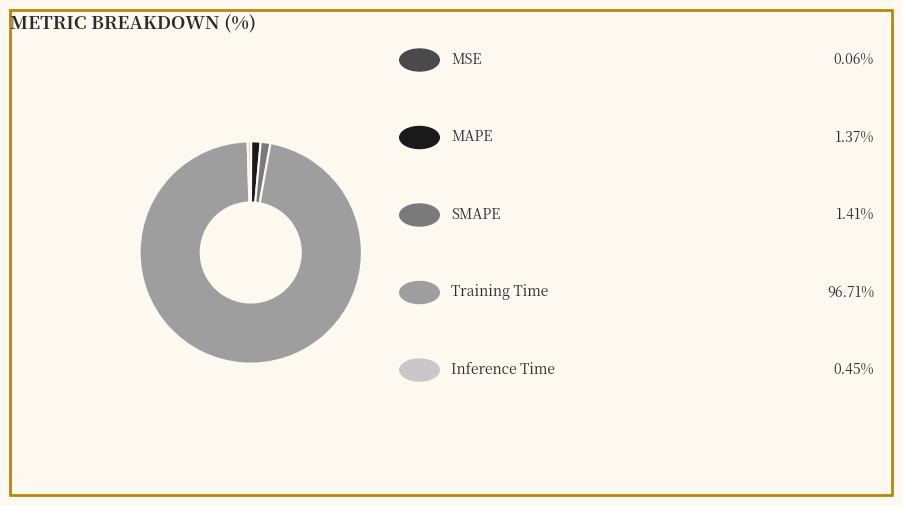

Is there a majority slice in this chart?

Yes